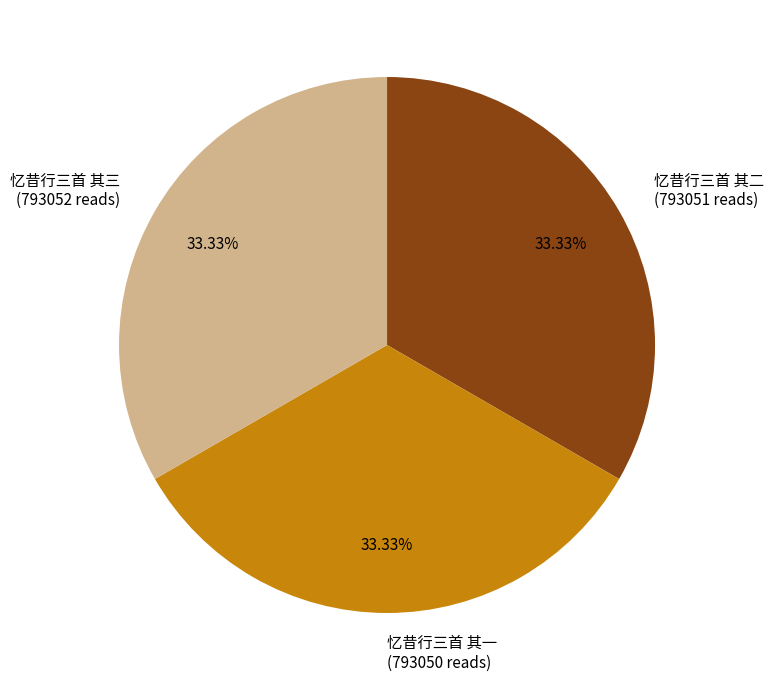

Is there a majority slice in this chart?

No